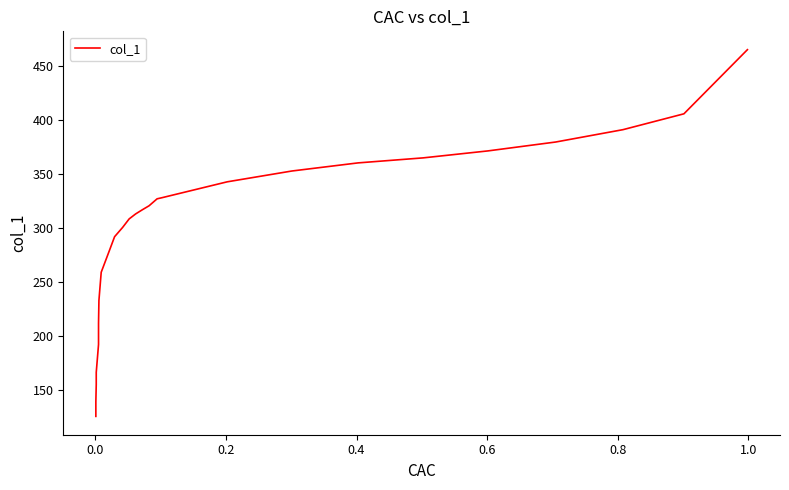

What is the average value?

296.1